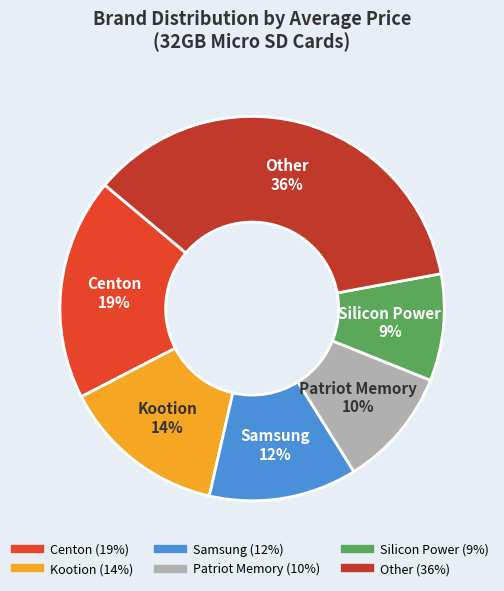

To the nearest percent, what is the average slice percentage?

17%